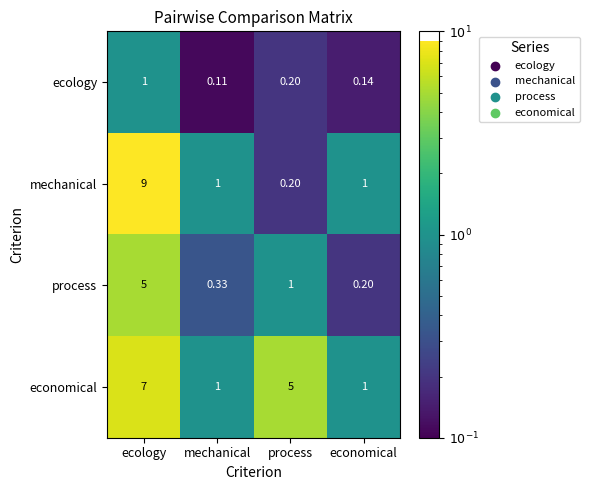

Rank the series by their average value, from highest to lowest.

economical, mechanical, process, ecology